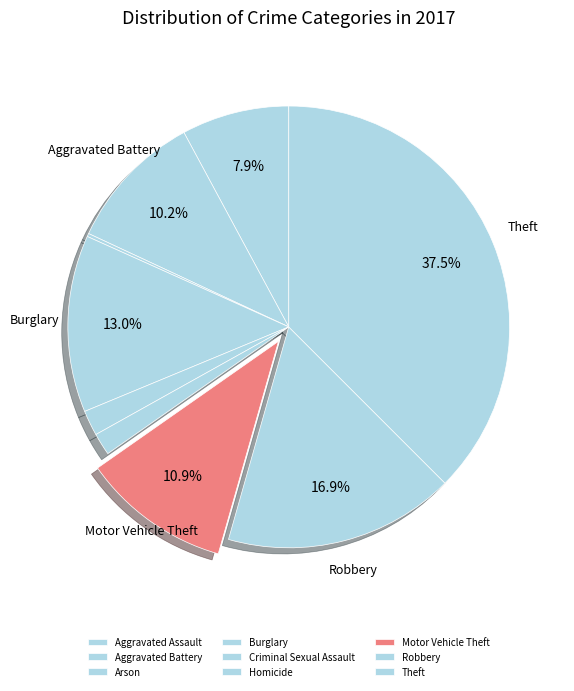

True or false: Theft accounts for 38% of the total.

True